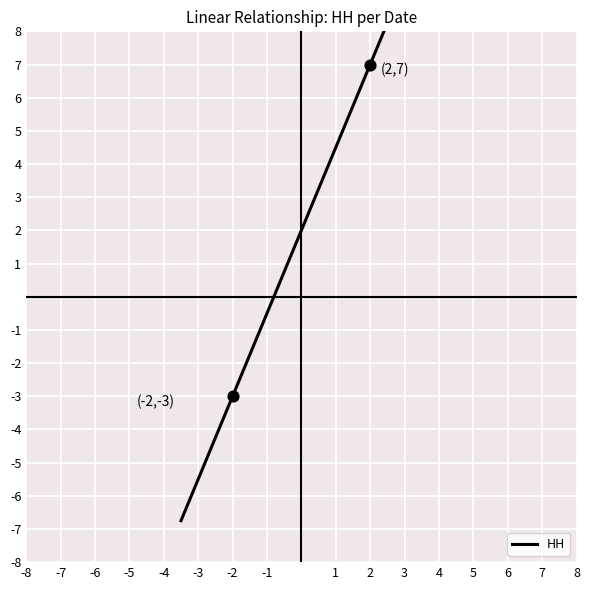

What is the range of X values (max minus min)?

4